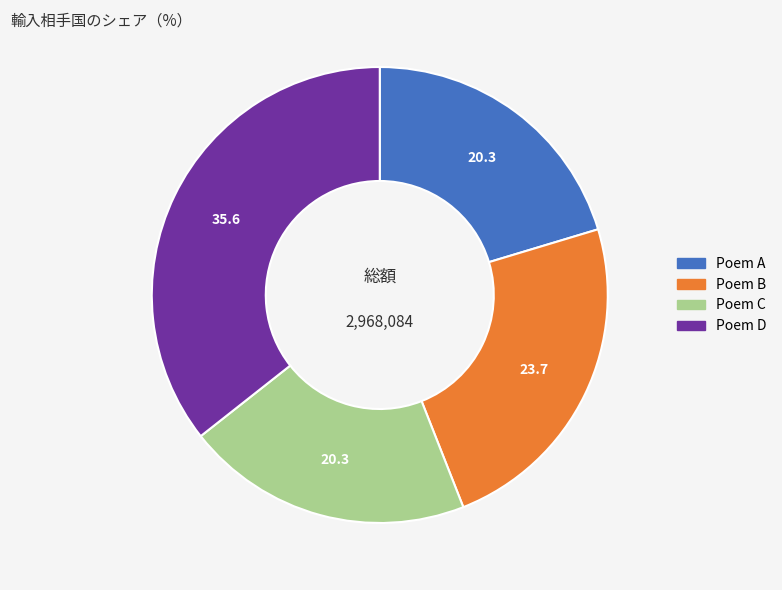

Is there a majority slice in this chart?

No